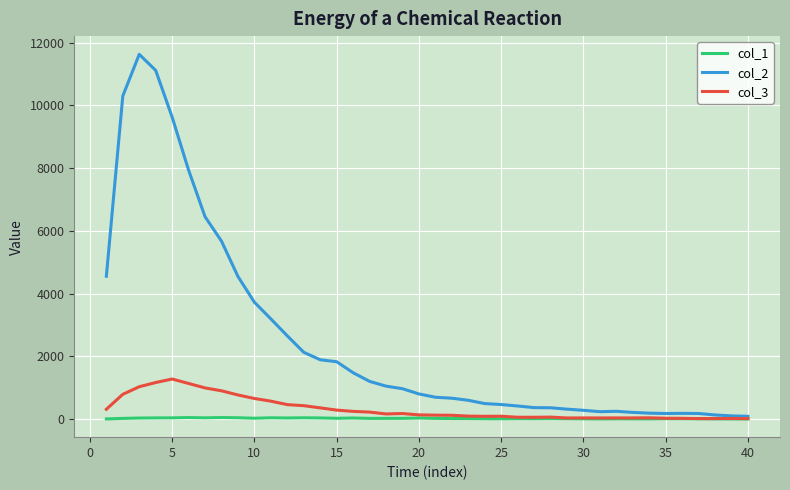

Which series has the widest spread of values?

col_2